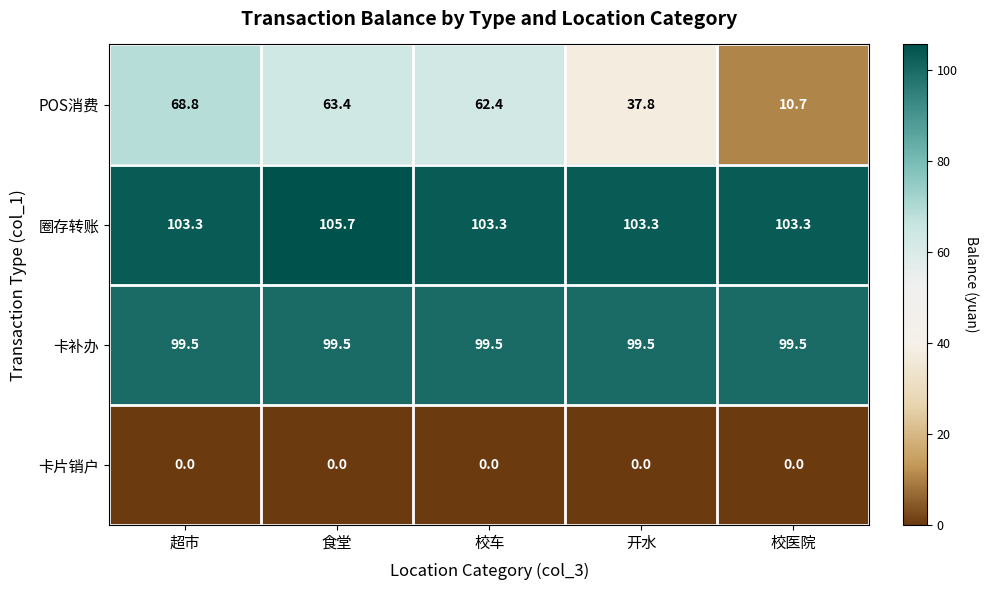

What is the highest value of the POS消费 series?

68.8